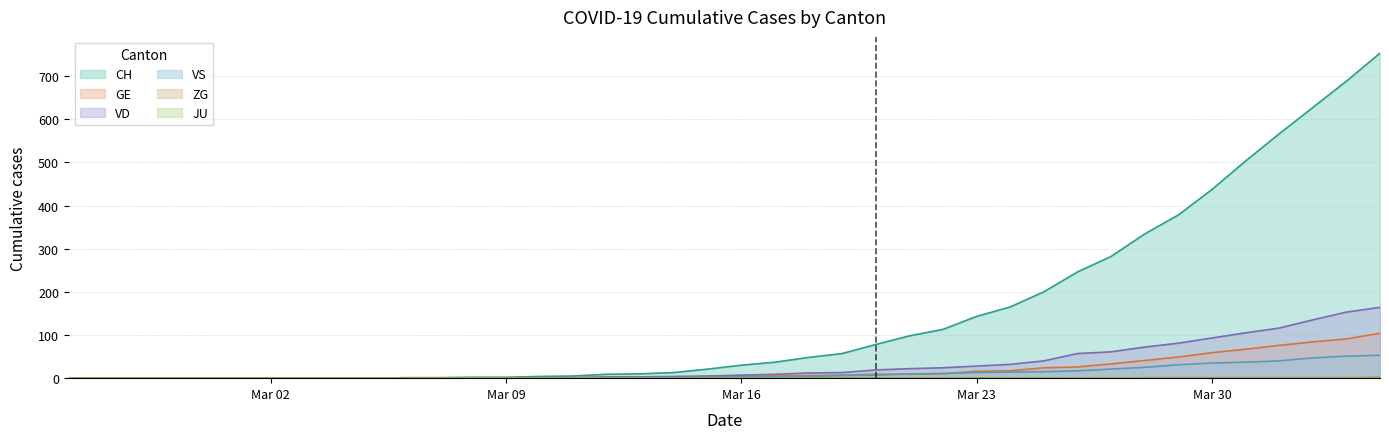

What is the highest value of the GE series?

104